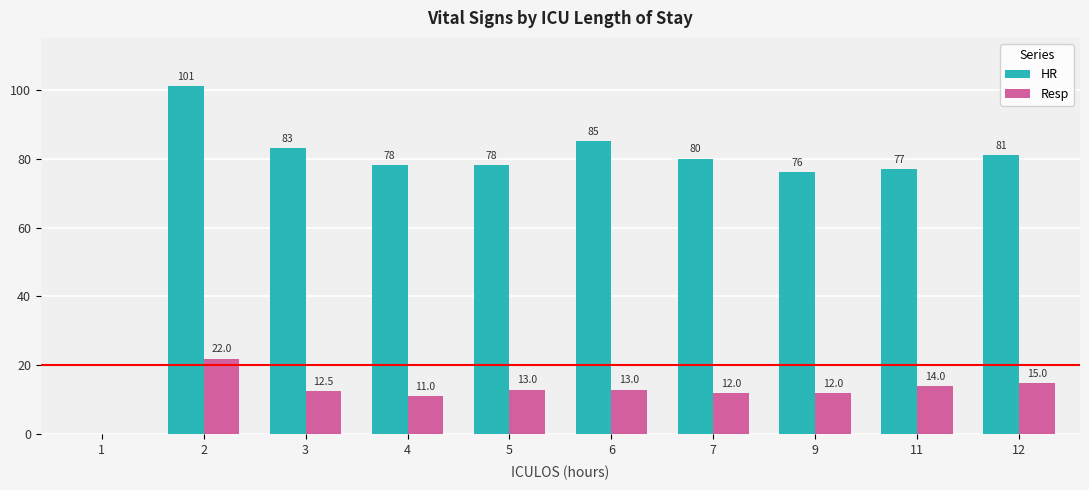

What are all the series names shown in the legend?

HR, Resp